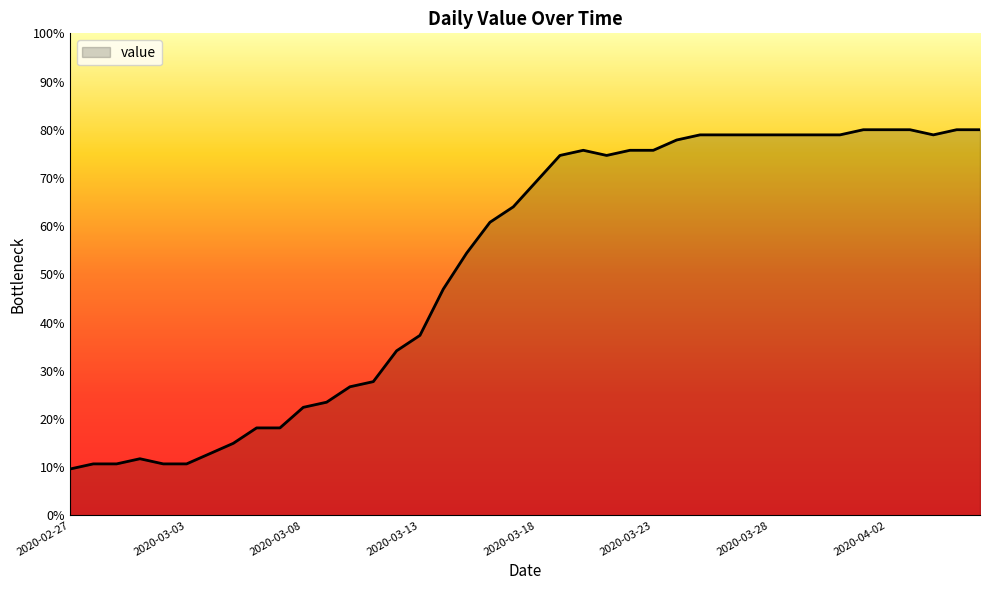

What is the difference between the maximum and minimum values?

70.4